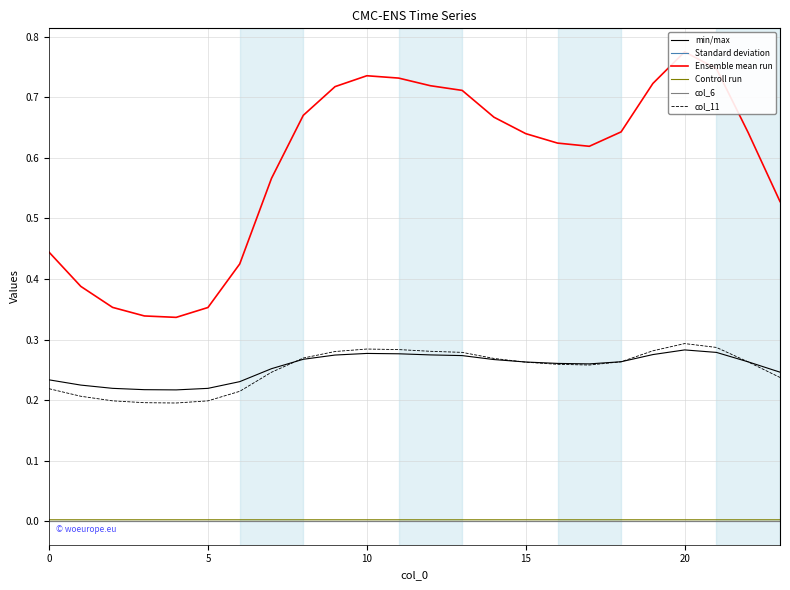

Rank the series by their maximum value, from highest to lowest.

Ensemble mean run, col_11, min/max, Controll run, Standard deviation, col_6